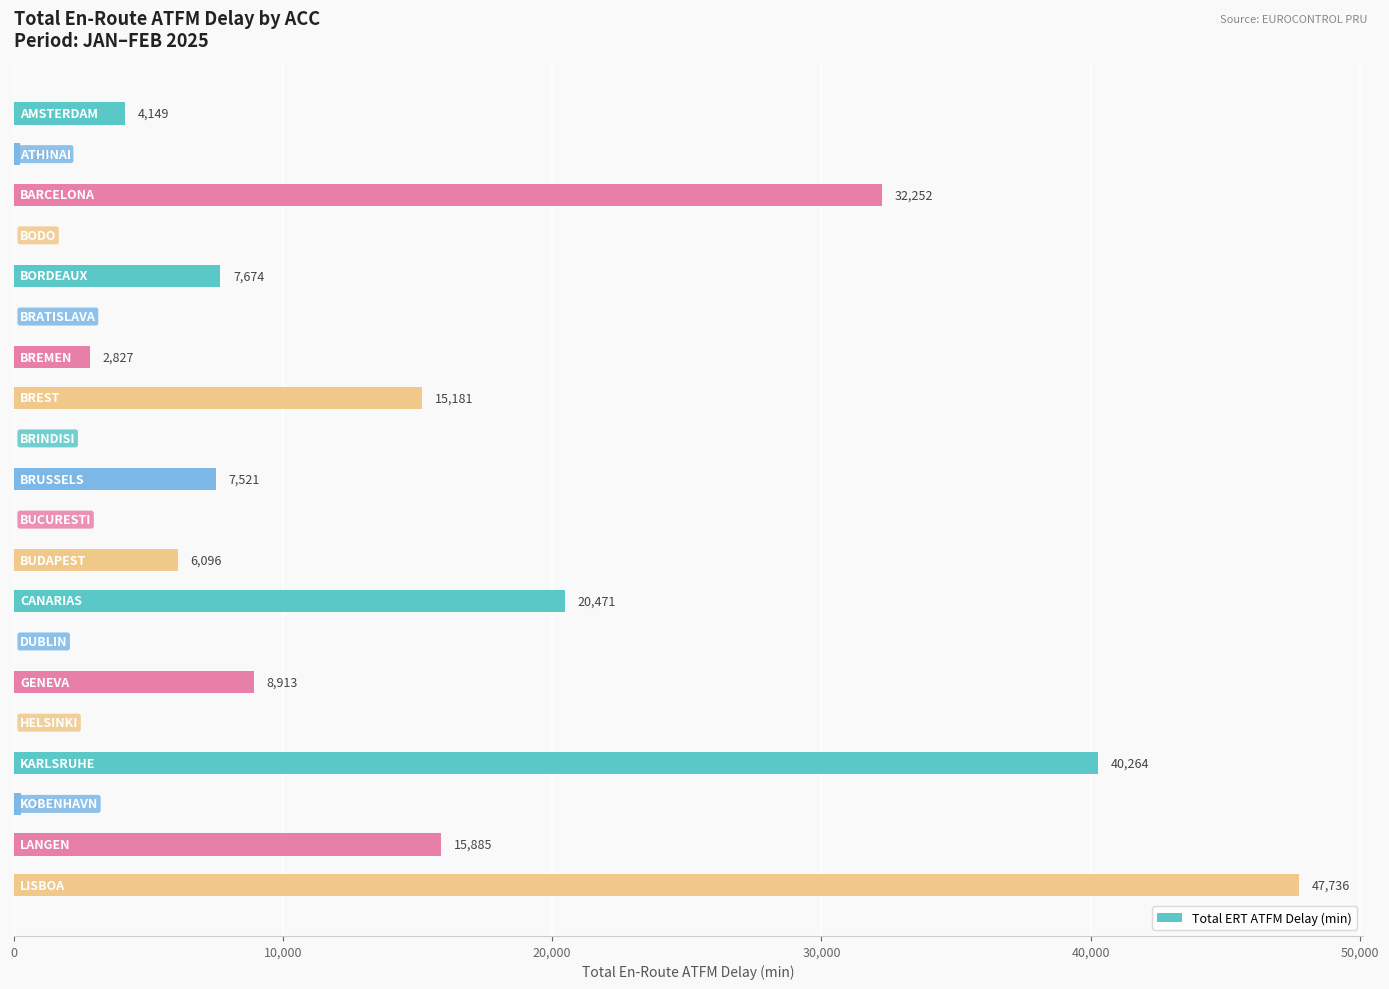

Count the number of categories in the chart.

20